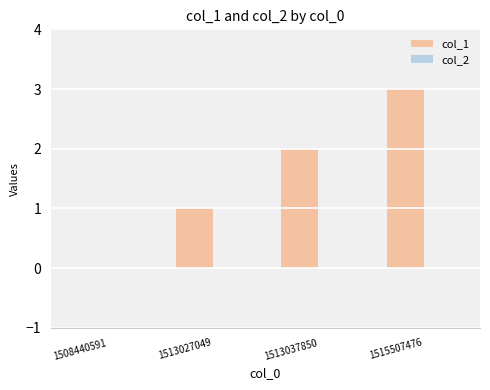

Are the bars horizontal?

No